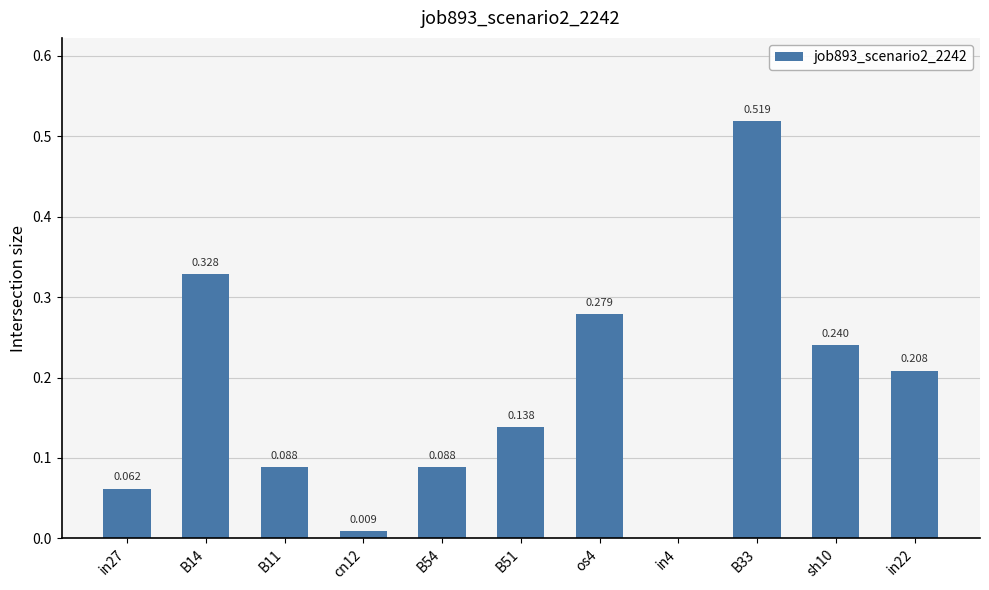

Are the bars horizontal?

No